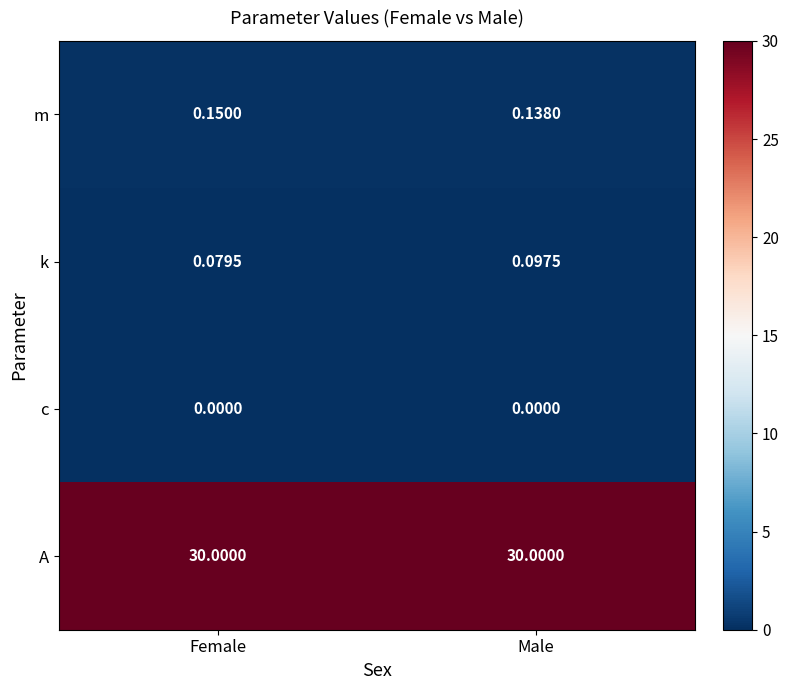

Between Female and Male, which series saw the biggest shift?

k